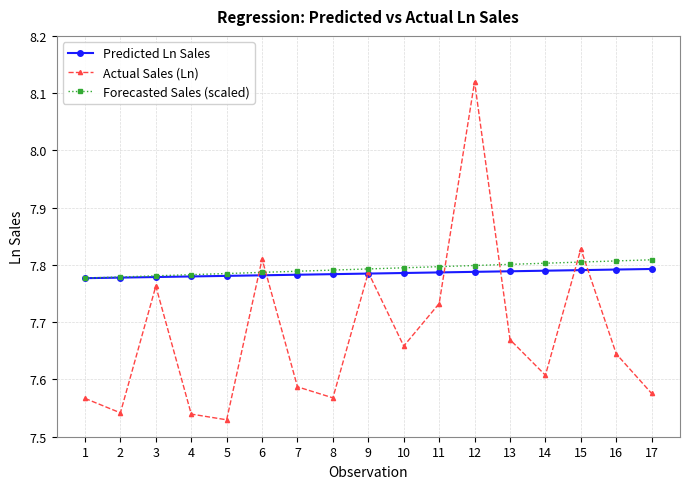

Does the chart display data point markers on the line(s)?

Yes